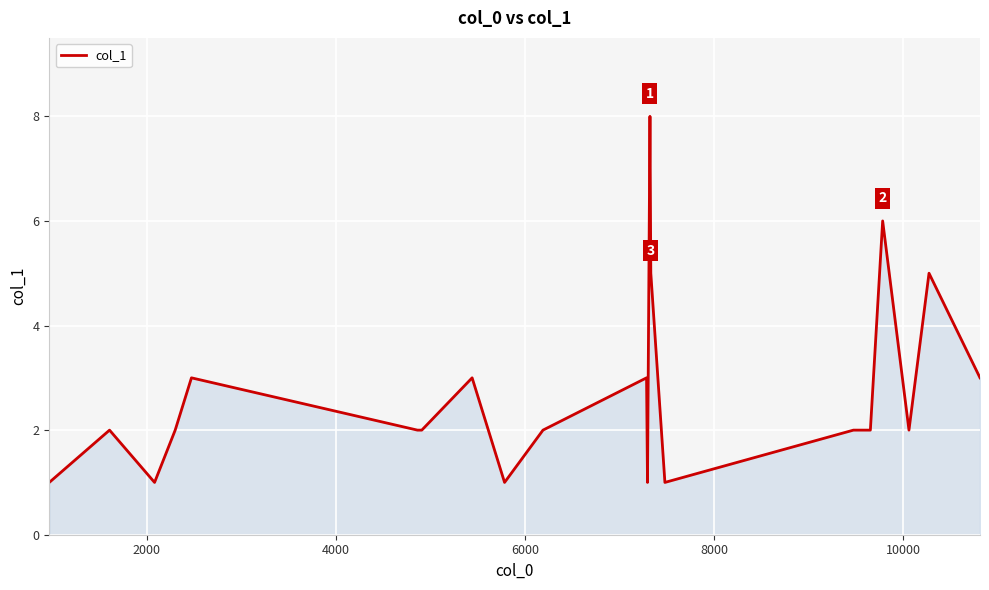

What is the maximum value shown in the chart?

8